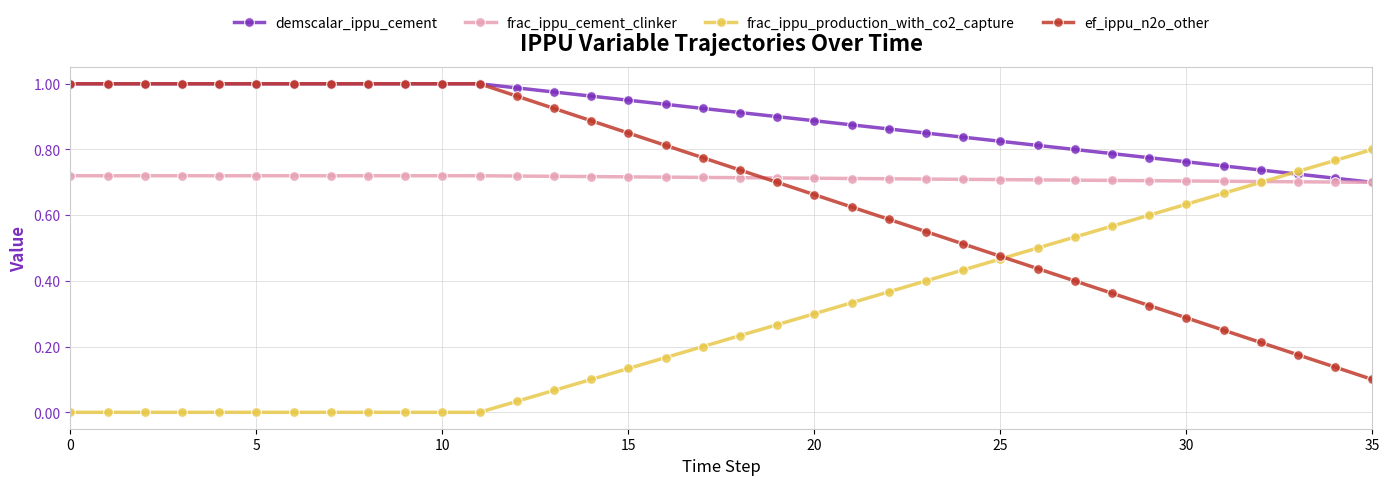

True or false: ef_ippu_n2o_other and frac_ippu_cement_clinker cross at least once.

True